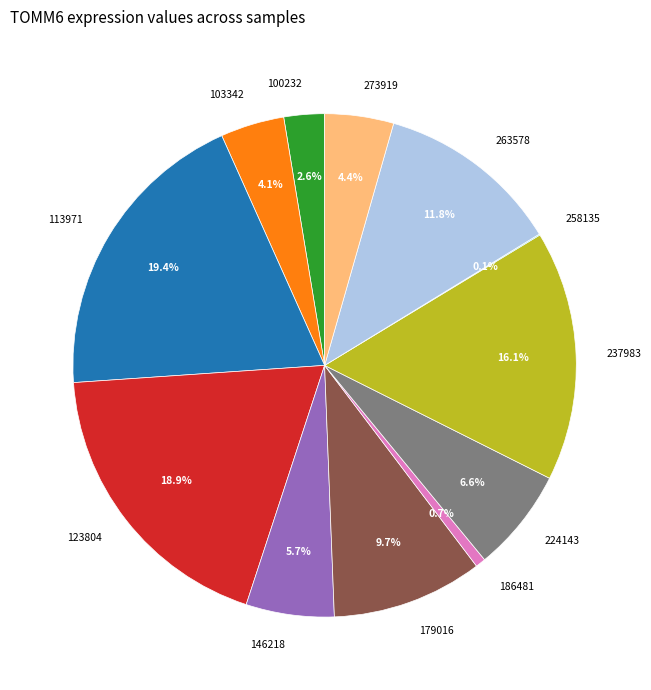

Between 263578 and 146218, which is larger?

263578